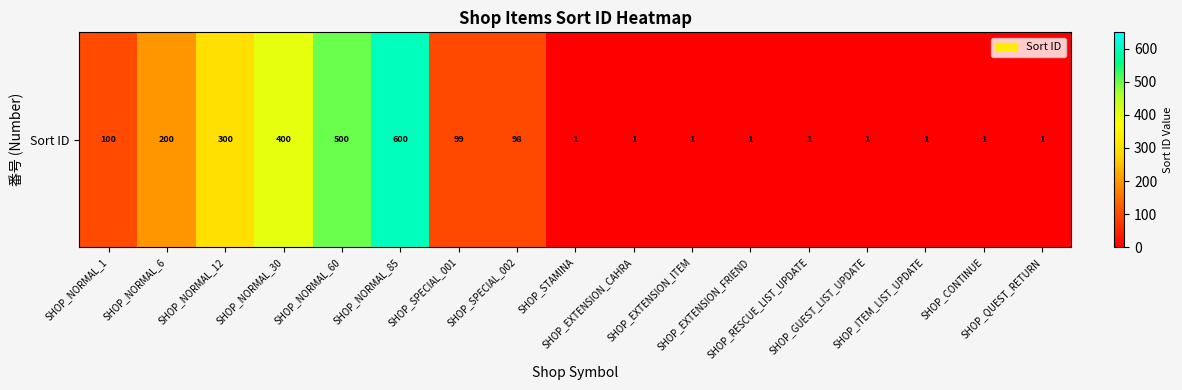

Reading right to left, list all the values displayed in this chart.

SHOP_QUEST_RETURN=1	SHOP_CONTINUE=1	SHOP_ITEM_LIST_UPDATE=1	SHOP_GUEST_LIST_UPDATE=1	SHOP_RESCUE_LIST_UPDATE=1	SHOP_EXTENSION_FRIEND=1	SHOP_EXTENSION_ITEM=1	SHOP_EXTENSION_CAHRA=1	SHOP_STAMINA=1	SHOP_SPECIAL_002=98	SHOP_SPECIAL_001=99	SHOP_NORMAL_85=600	SHOP_NORMAL_60=500	SHOP_NORMAL_30=400	SHOP_NORMAL_12=300	SHOP_NORMAL_6=200	SHOP_NORMAL_1=100